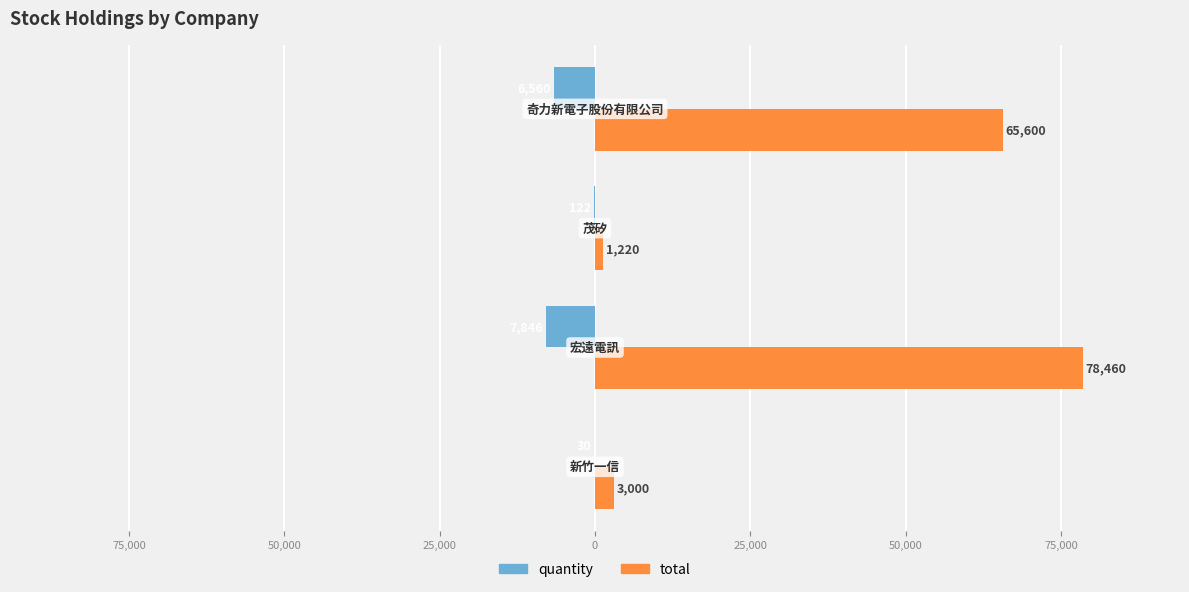

What are all the series names shown in the legend?

quantity, total